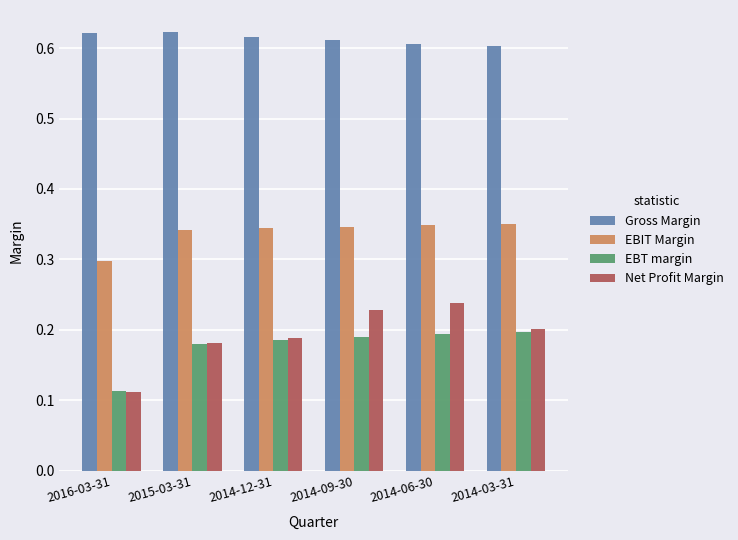

What is the sum of all EBT margin values?

1.1